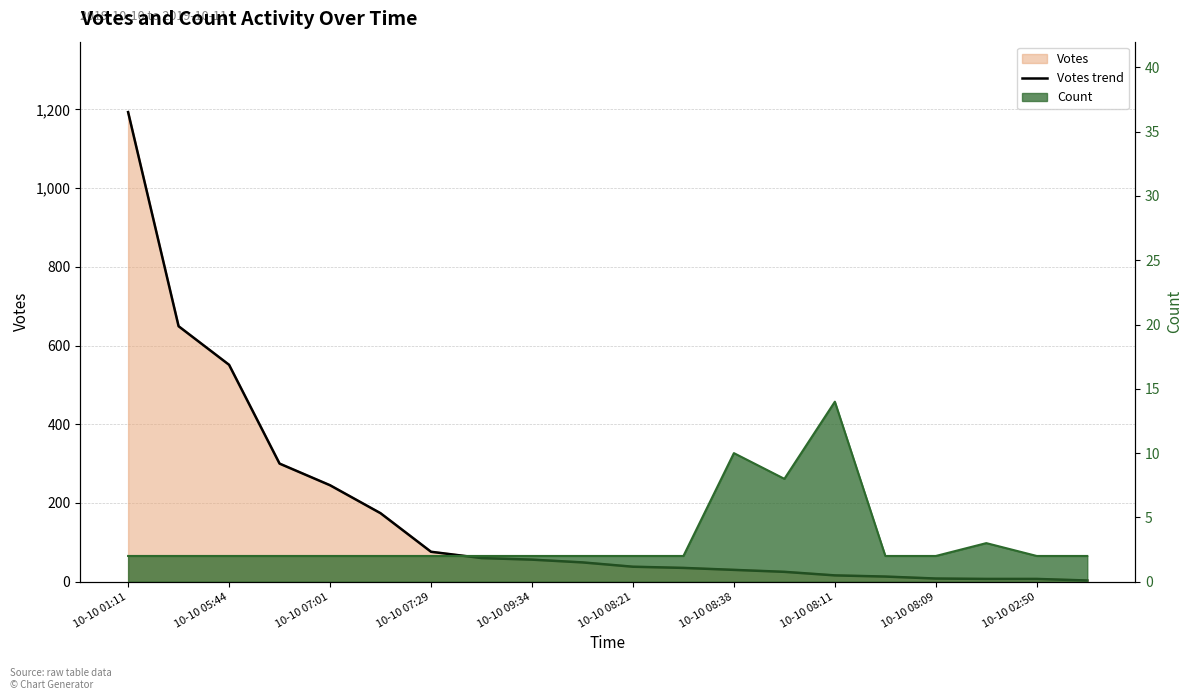

What position from the right is 19?

1